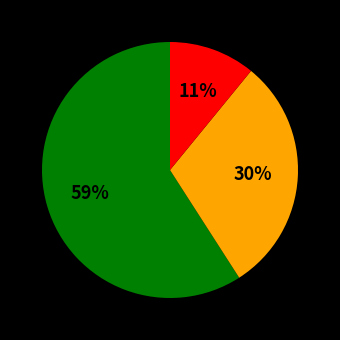

Count the number of slices in the pie.

3